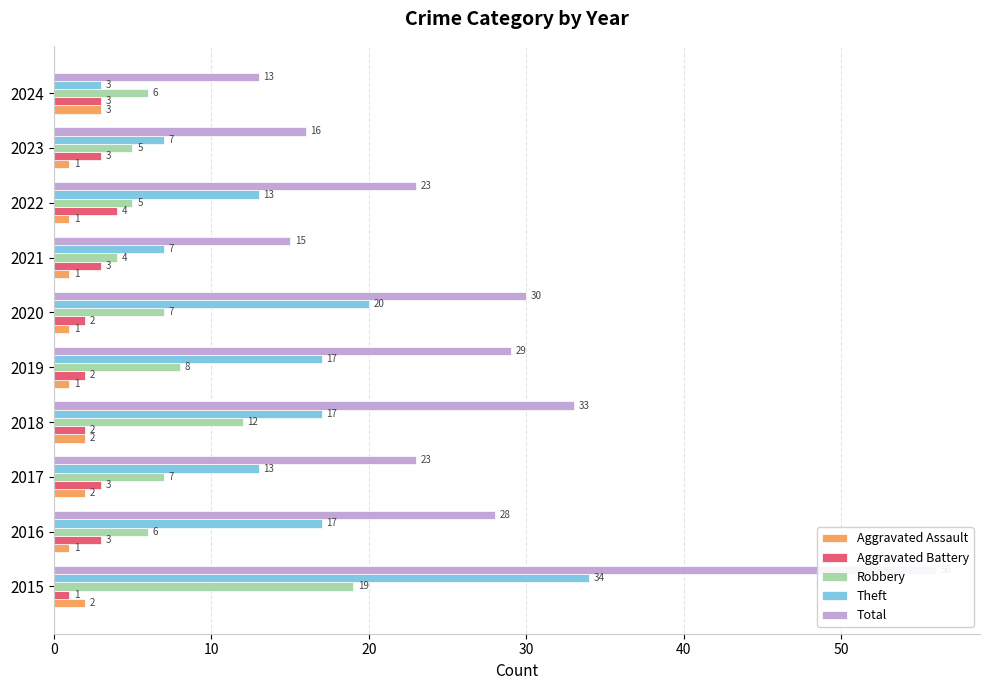

What is the approximate value of Total at 20, to the nearest 5?

25